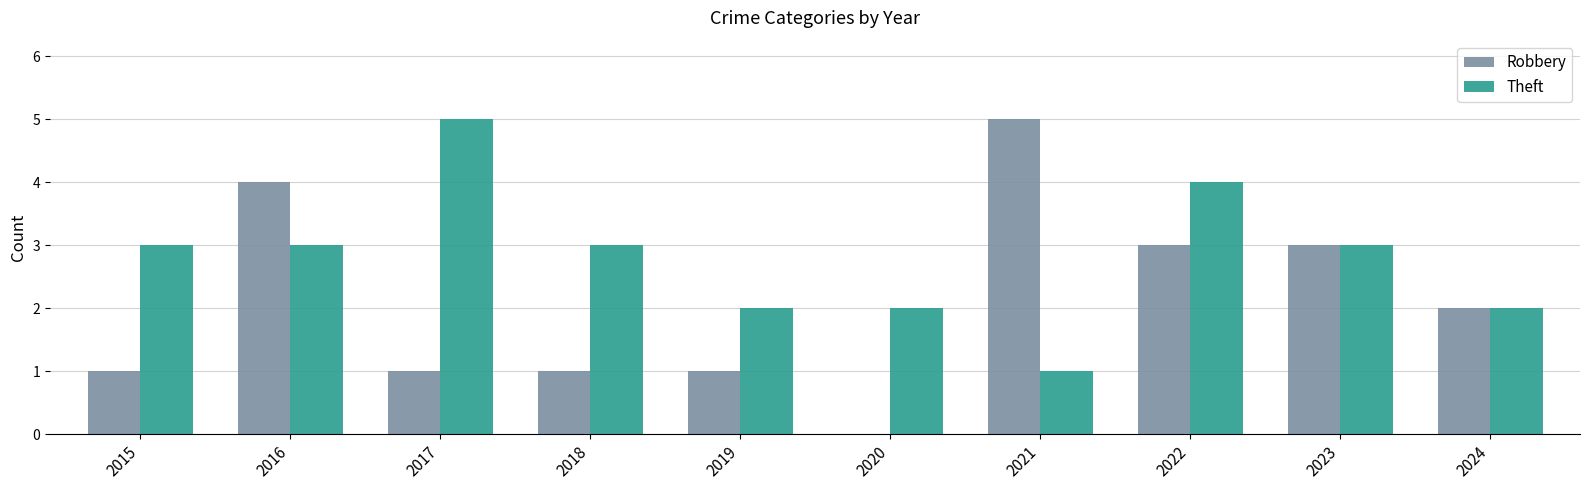

What is the total value across all series at 2017?

6